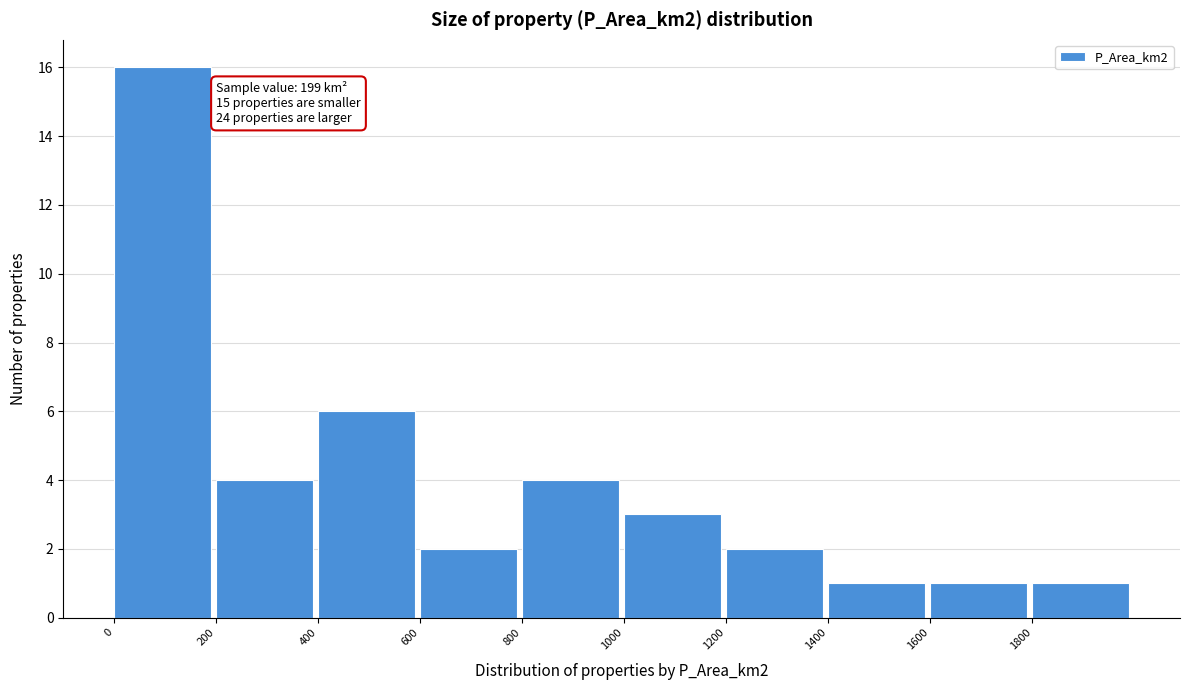

Over which range of the x-axis is the bar tallest?

0 to 200